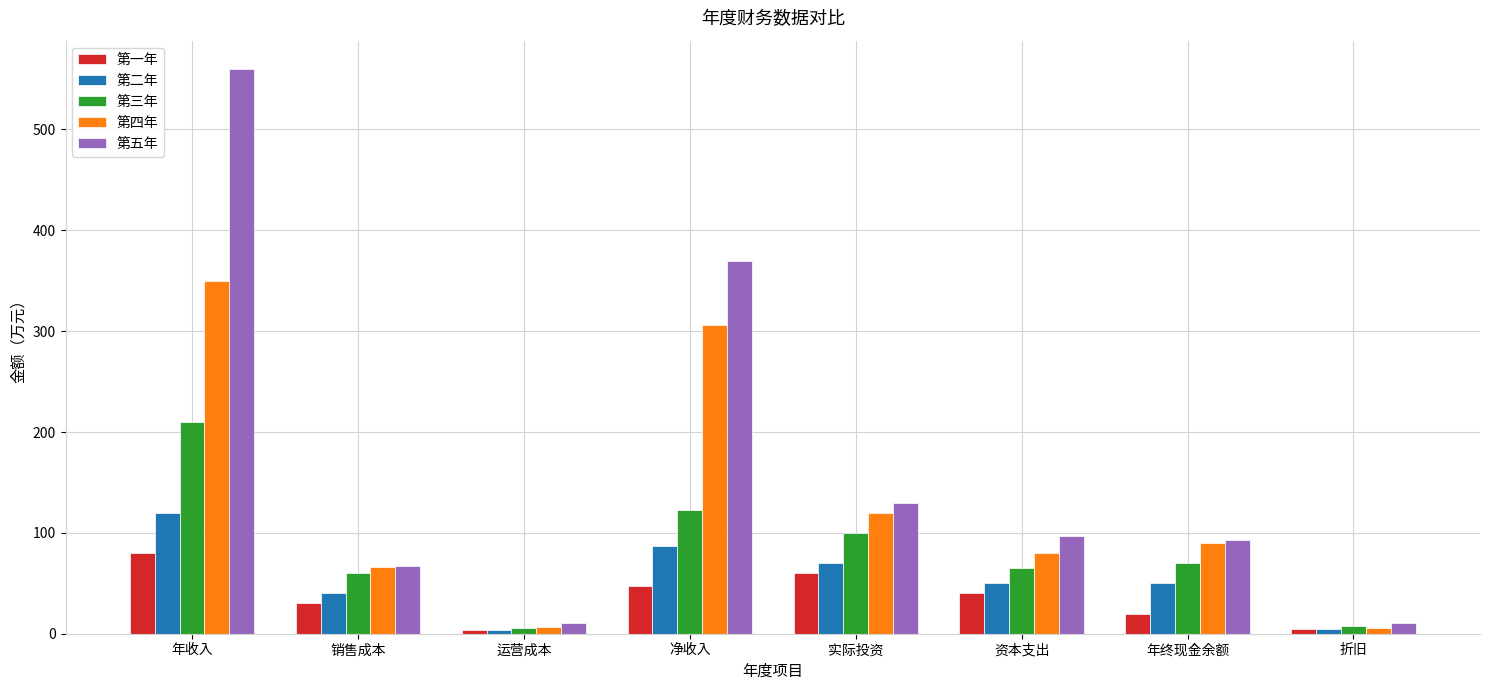

Which series has the largest total across all categories?

第五年